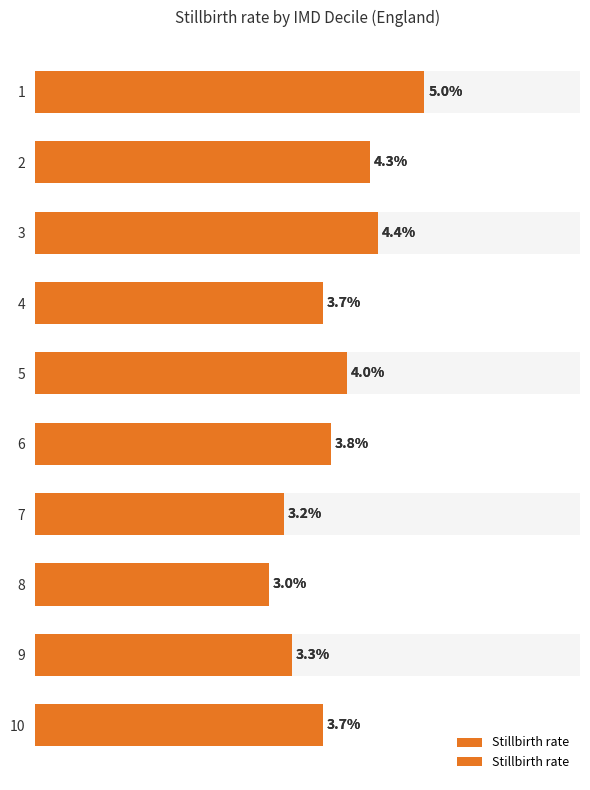

Count the values in the range 3 to 4.

7